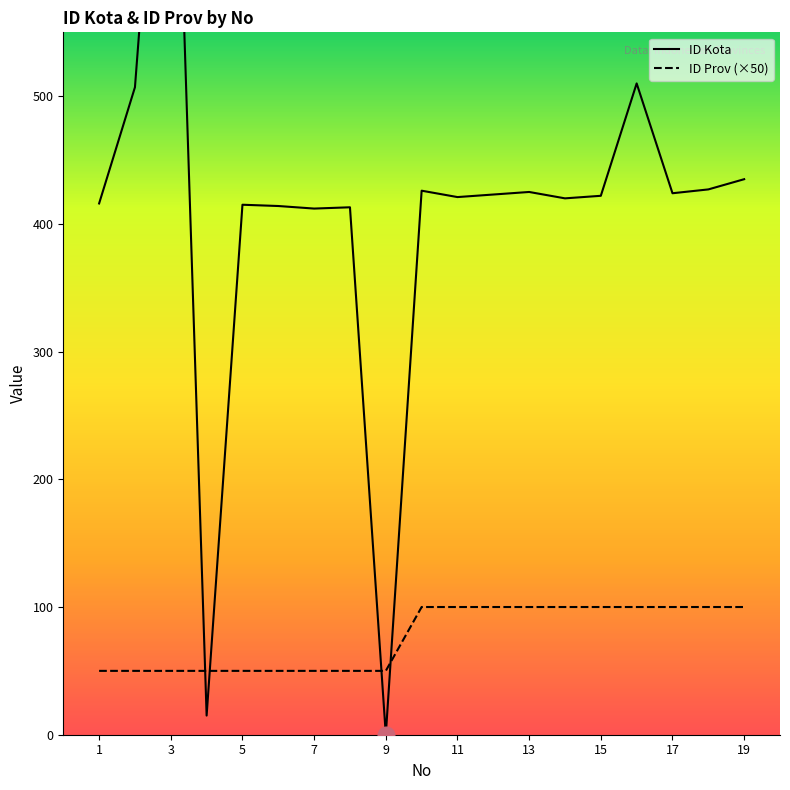

Is this an area chart (filled region under the line)?

No